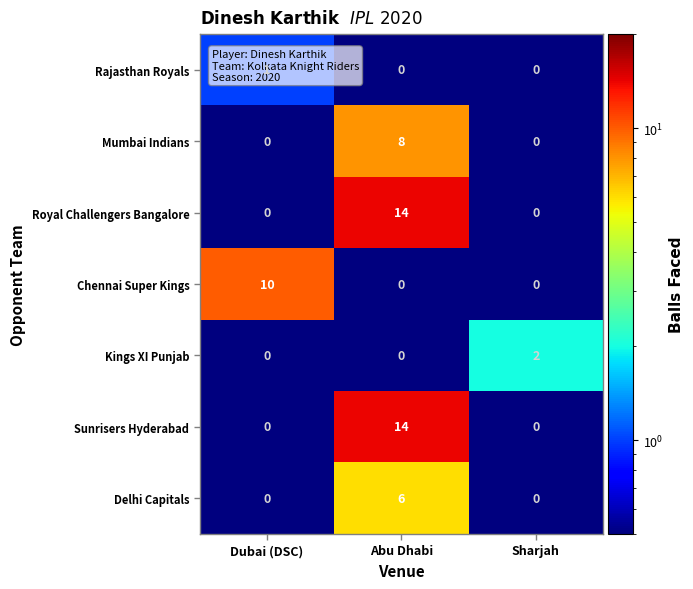

What is the maximum value shown in the chart?

14